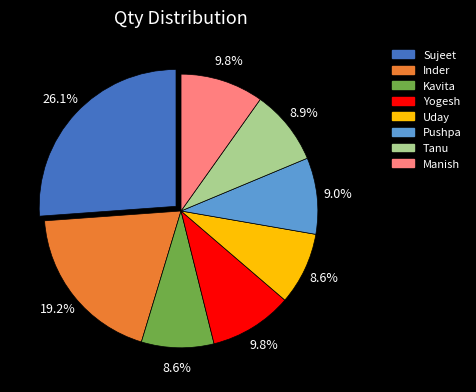

Between Inder and Pushpa, which is larger?

Inder